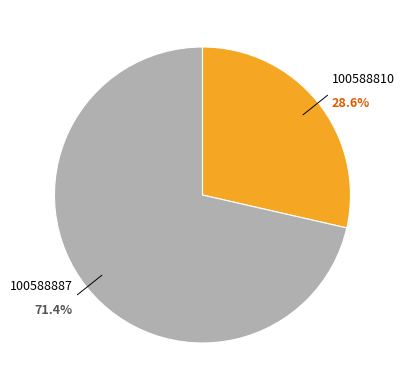

What is the smallest slice in the pie chart?

100588810